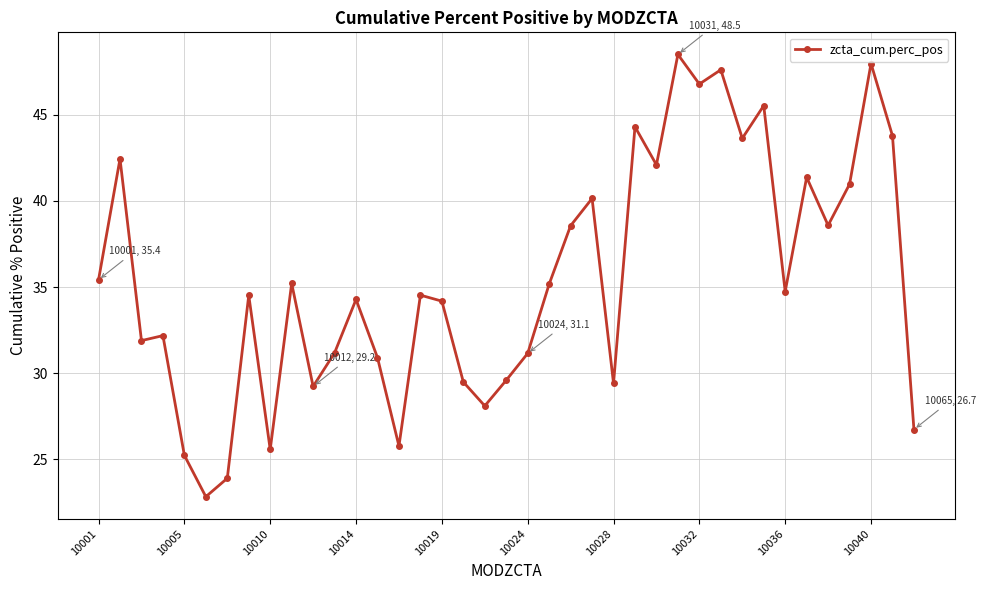

Does the chart have visible grid lines?

Yes